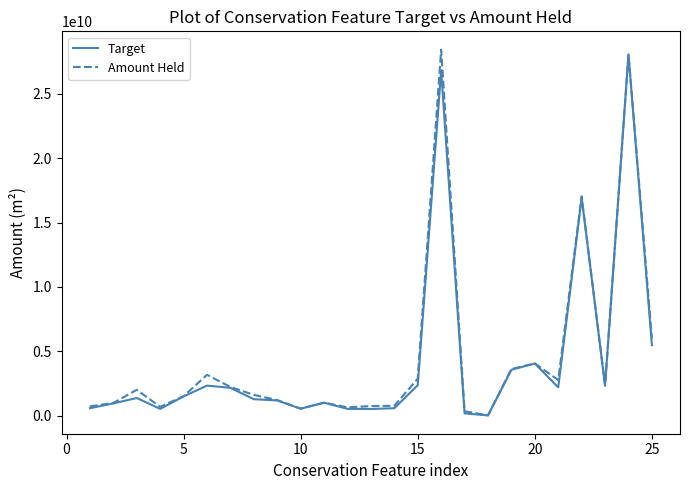

What is the highest value of the Target series?

28046978107.9